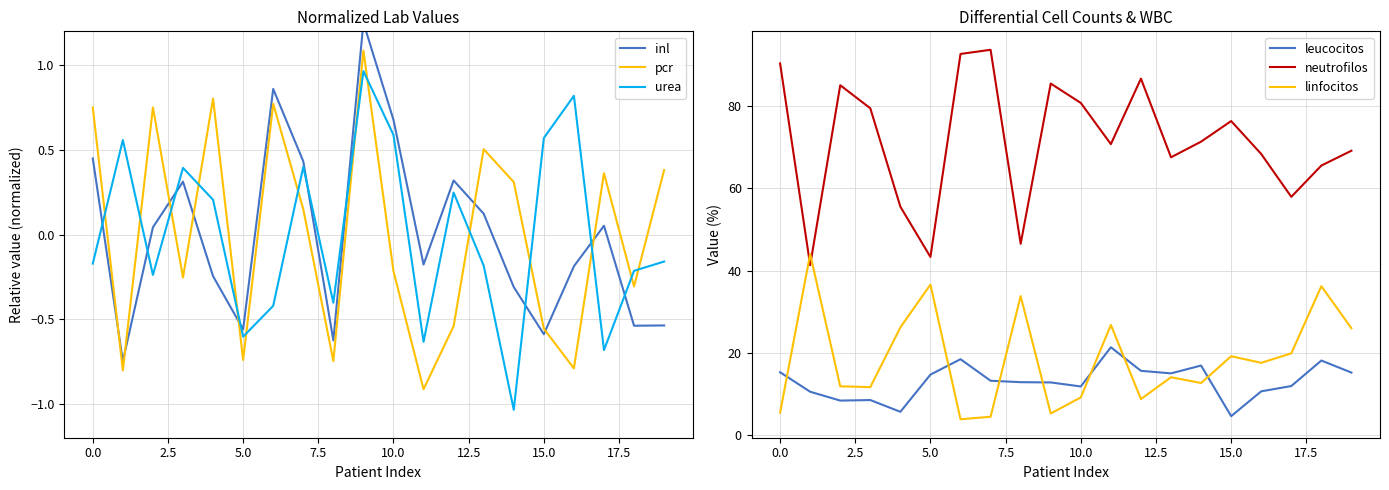

Which series has the largest total across all categories?

neutrofilos